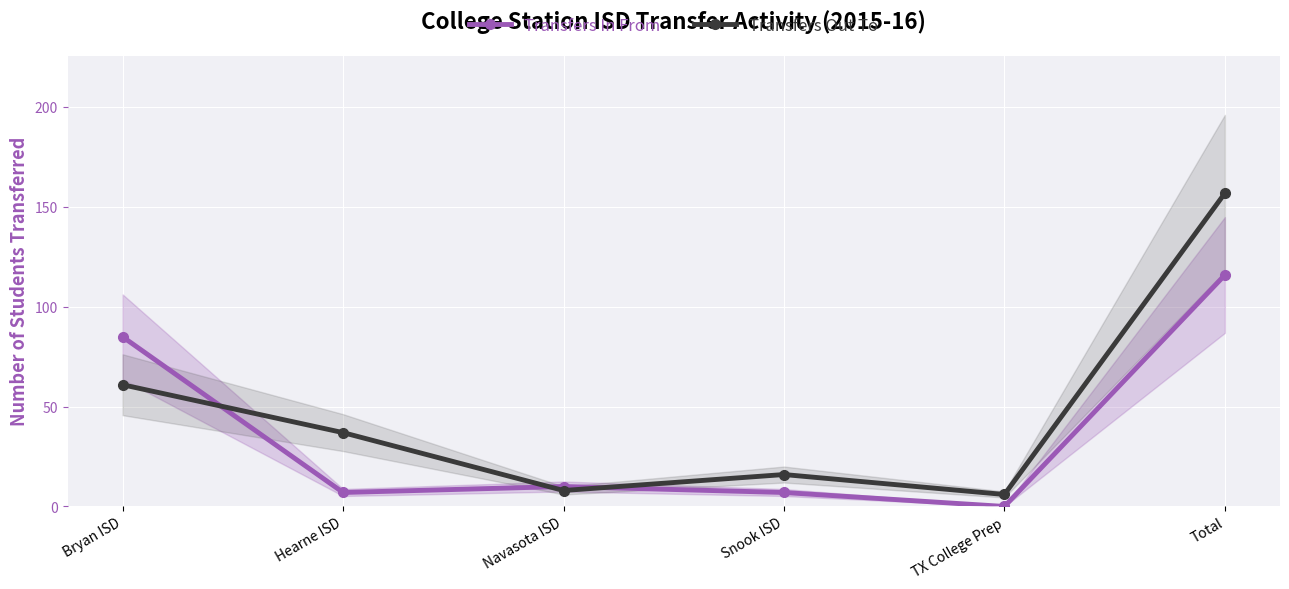

What is the average value of the Transfers Out To series?

48